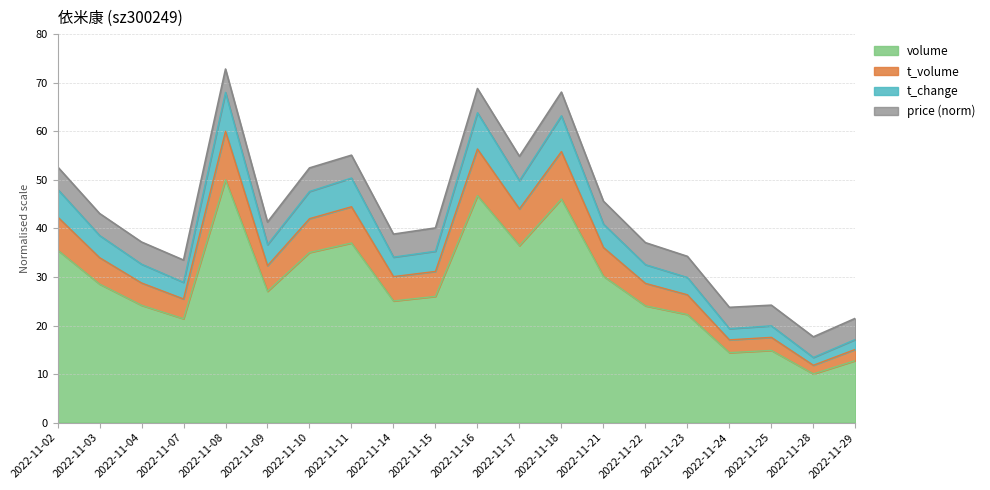

Which label corresponds to the smallest value in the chart?

2022-11-28